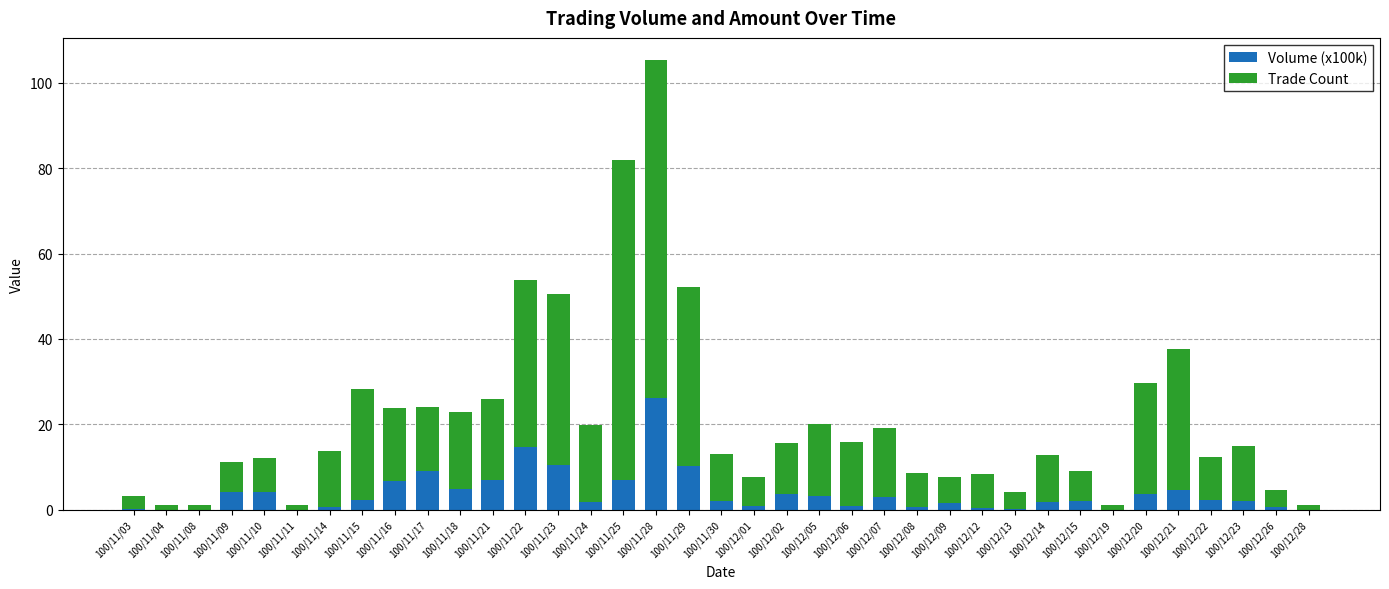

Which category has the highest value in the Volume (x100k) series?

100/11/28